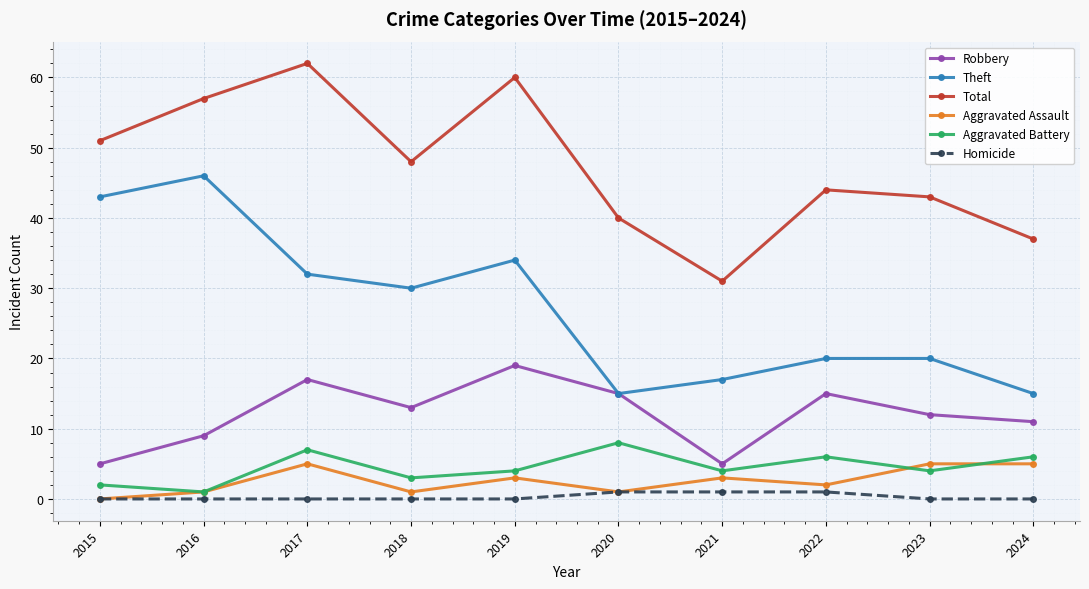

True or false: Homicide and Total cross at least once.

False